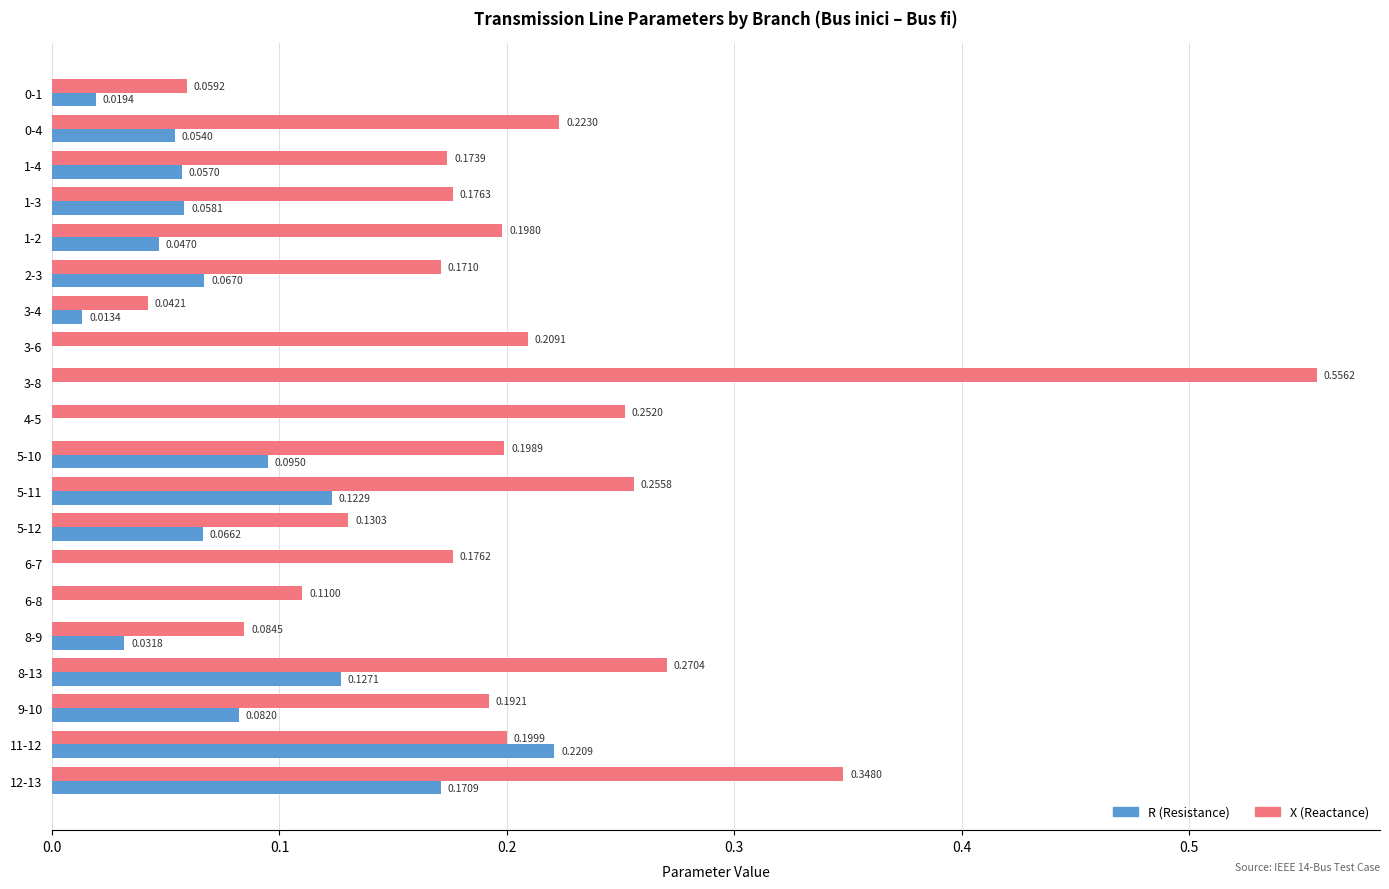

Which series has the largest total across all categories?

X (Reactance)